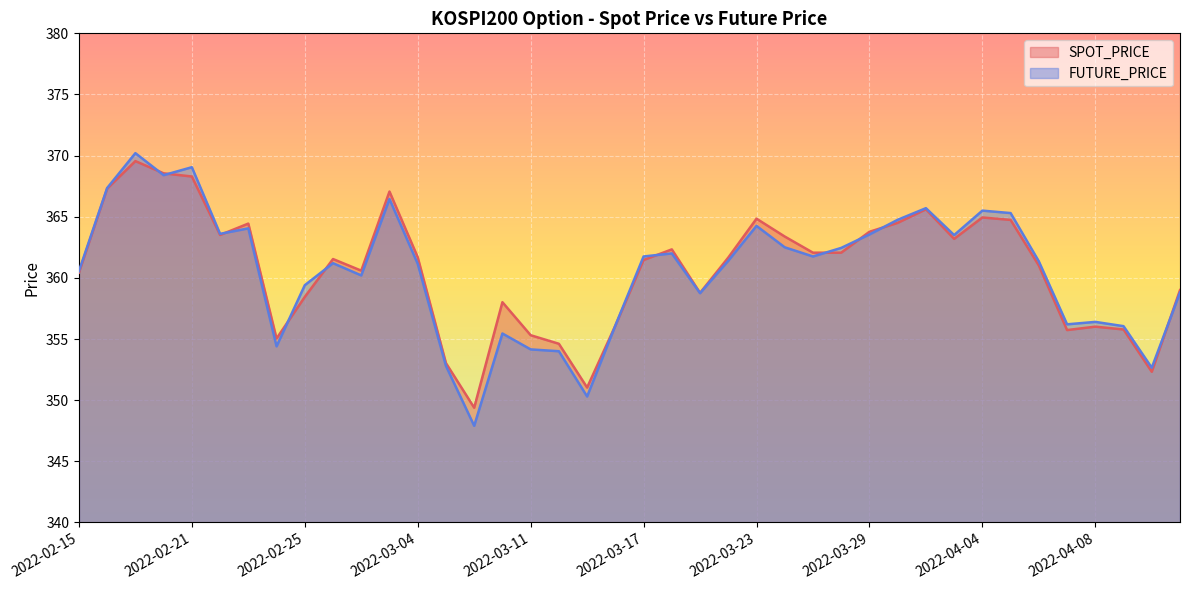

Reading left to right, list all the values displayed in this chart.

SPOT_PRICE: 360.4	367.3	369.6	368.6	368.3	363.5	364.4	355.0	358.4	361.5	360.6	367.1	361.7	353.0	349.4	358.0	355.3	354.6	351.0	356.1	361.5	362.3	358.8	361.7	364.8	363.4	362.1	362.1	363.8	364.5	365.6	363.2	364.9	364.7	361.0	355.7	356.0	355.8	352.3	359.0
FUTURE_PRICE: 360.6	367.4	370.2	368.4	369.1	363.6	364.1	354.4	359.4	361.2	360.2	366.4	361.1	352.8	347.9	355.4	354.1	354.0	350.3	356.1	361.8	362.0	358.8	361.4	364.2	362.5	361.8	362.4	363.6	364.8	365.7	363.5	365.5	365.3	361.4	356.2	356.4	356.1	352.6	358.8